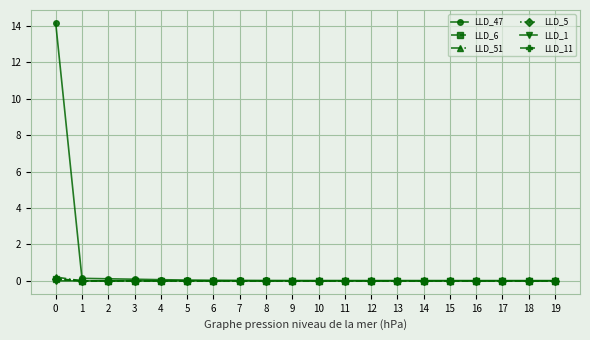

What is the maximum value shown in the chart?

14.2